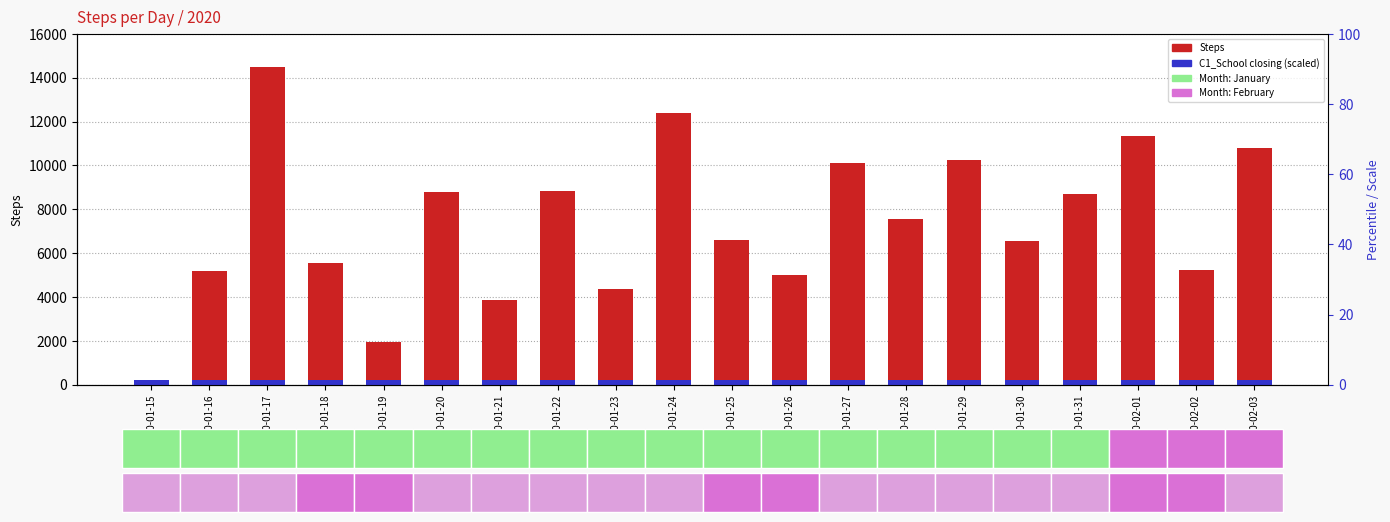

At which label does Steps first exceed 7558?

2020-01-17